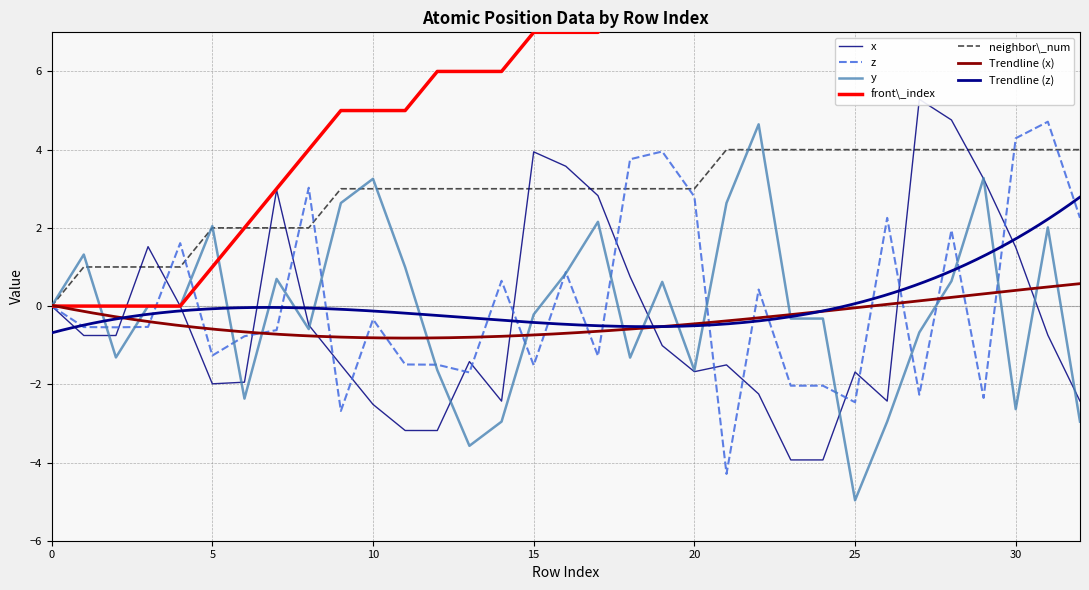

True or false: x has a value of -2.5 at 9.

False